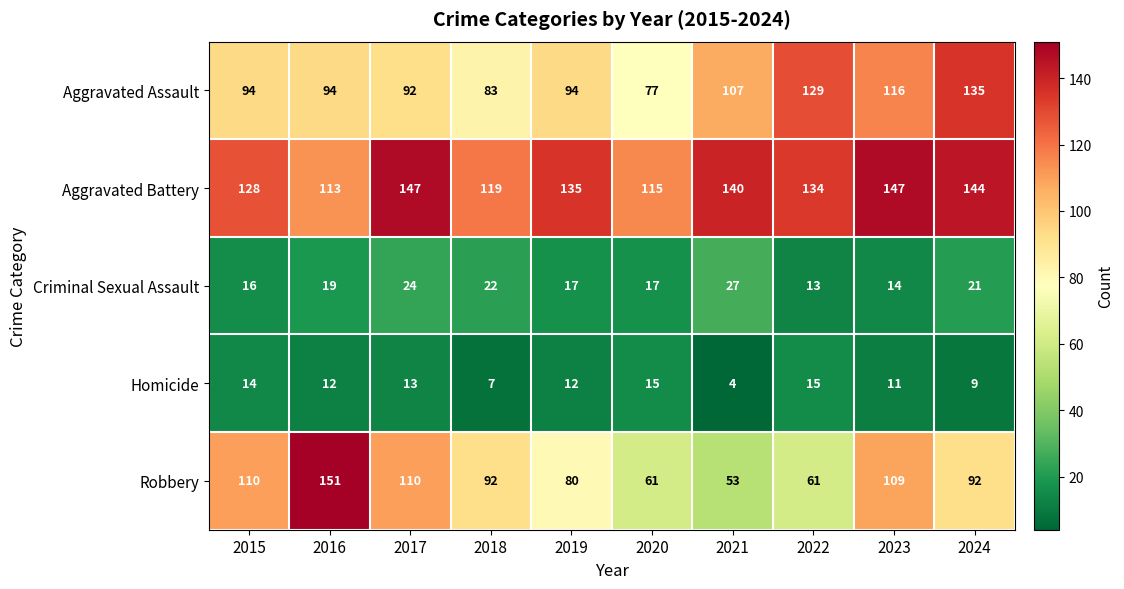

What is the difference between the highest and lowest values at 2021?

136